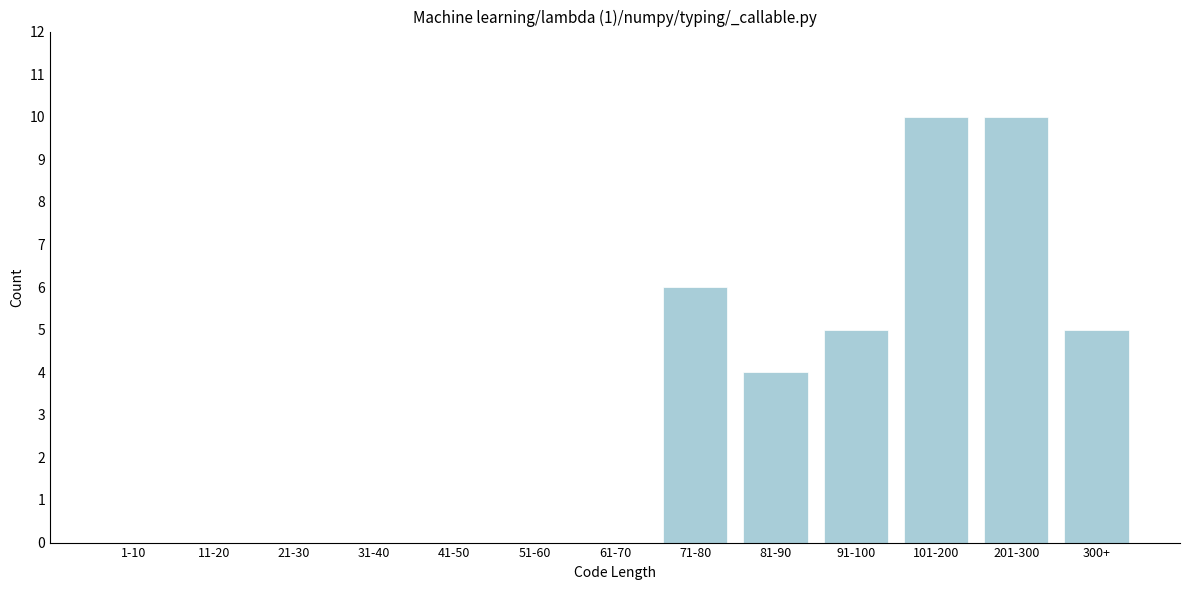

Reading right to left, what are all the values shown in this chart?

300+=5	201-300=10	101-200=10	91-100=5	81-90=4	71-80=6	61-70=0	51-60=0	41-50=0	31-40=0	21-30=0	11-20=0	1-10=0